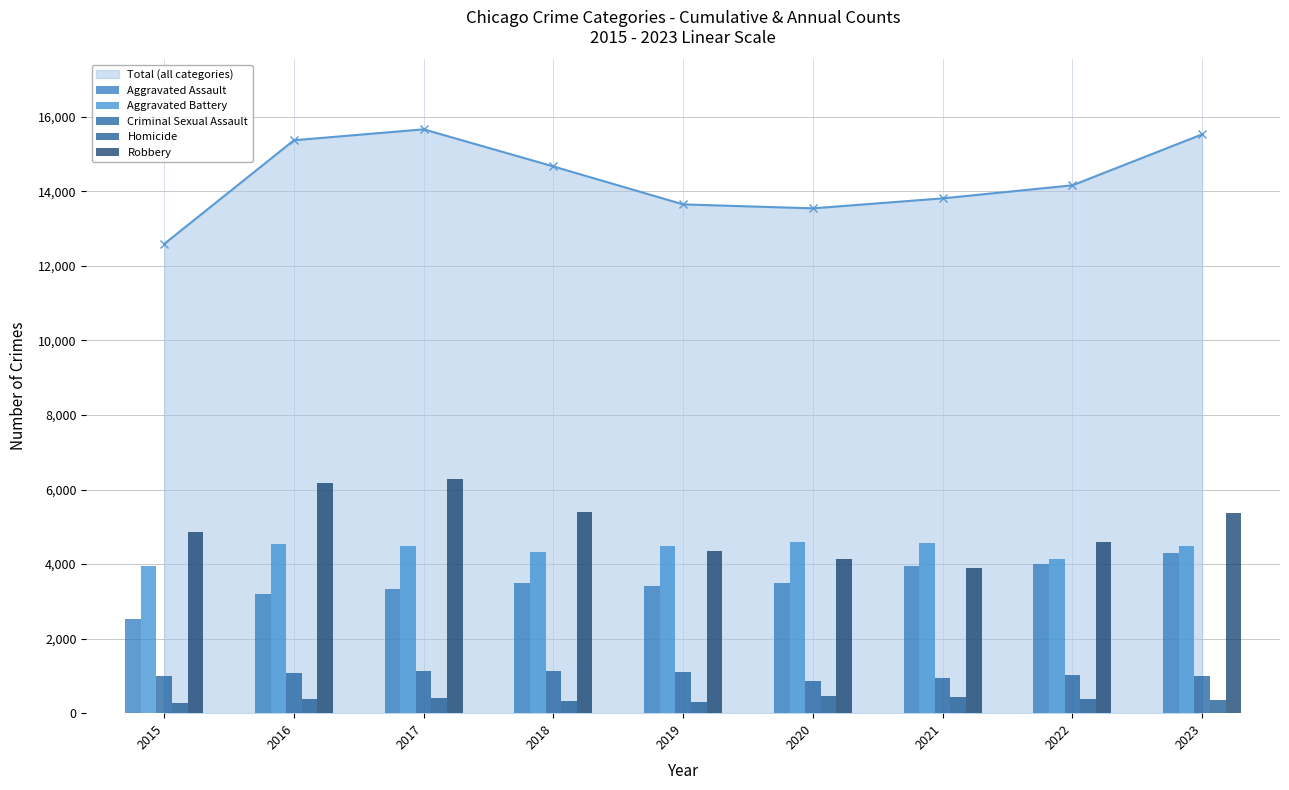

Reading right to left, list all the values displayed in this chart.

Aggravated Assault: 2023=4289	2022=4009	2021=3946	2020=3490	2019=3419	2018=3486	2017=3342	2016=3192	2015=2521
Aggravated Battery: 2023=4495	2022=4145	2021=4572	2020=4596	2019=4487	2018=4328	2017=4490	2016=4536	2015=3937
Criminal Sexual Assault: 2023=1005	2022=1021	2021=953	2020=873	2019=1092	2018=1122	2017=1127	2016=1084	2015=995
Homicide: 2023=359	2022=391	2021=445	2020=449	2019=290	2018=322	2017=410	2016=393	2015=271
Robbery: 2023=5382	2022=4597	2021=3897	2020=4137	2019=4363	2018=5411	2017=6296	2016=6167	2015=4865